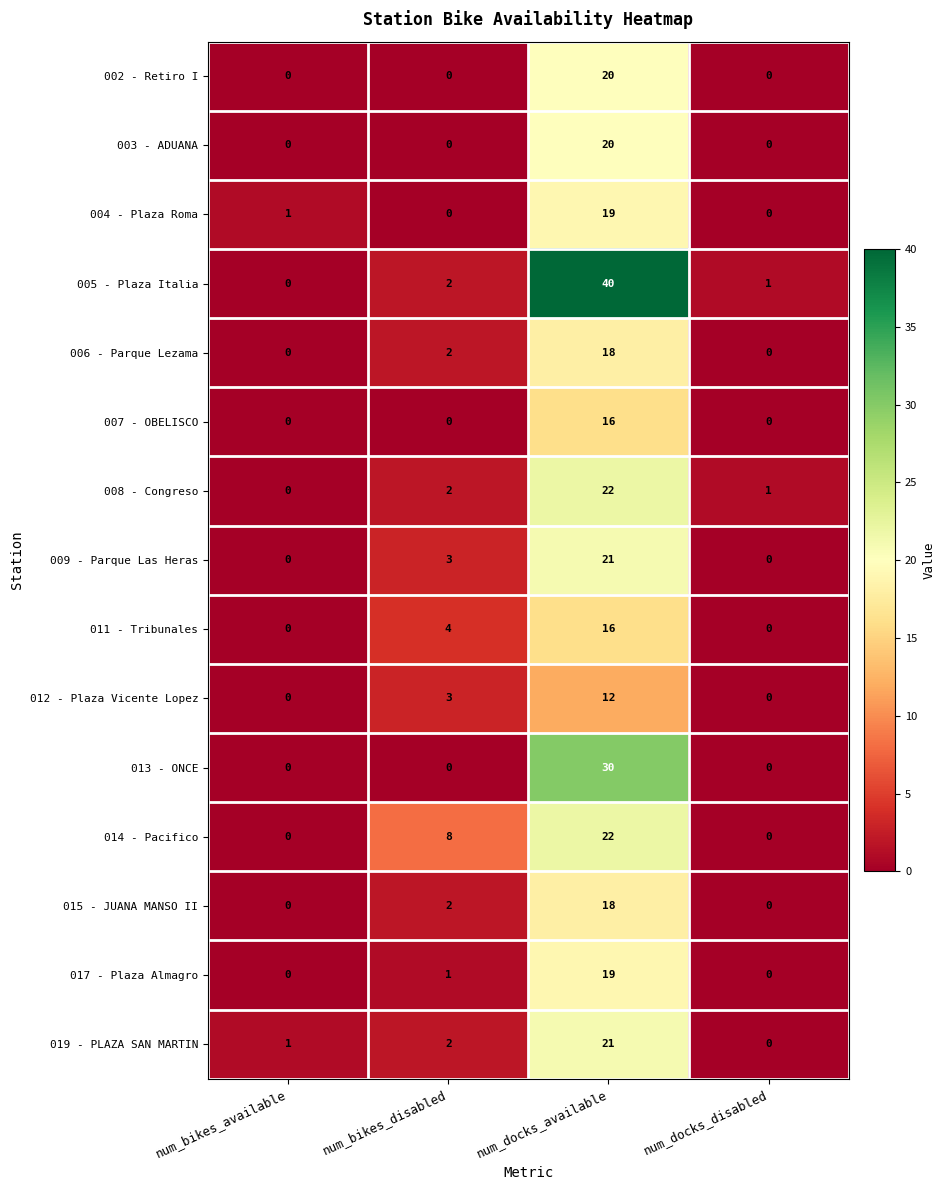

Is the value of 005 - Plaza Italia at num_bikes_disabled greater than the value of 008 - Congreso at num_docks_available?

No